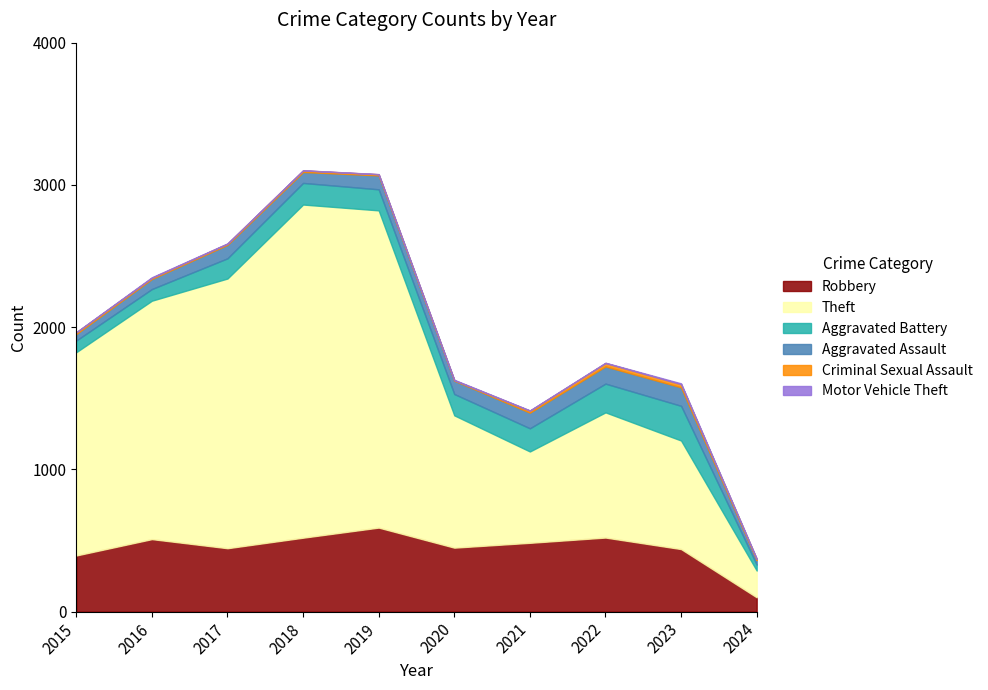

Where is Aggravated Battery nearest to the value 143?

2017